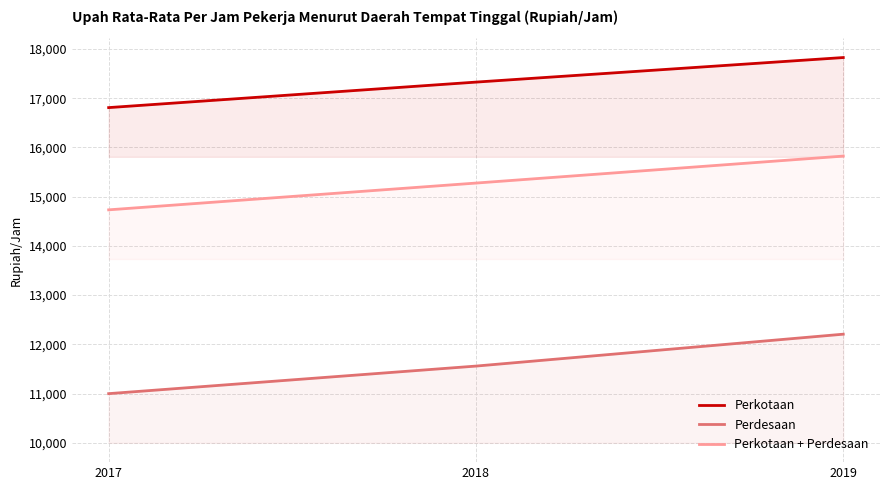

True or false: Perkotaan has a value of 27150 at 2019.

False